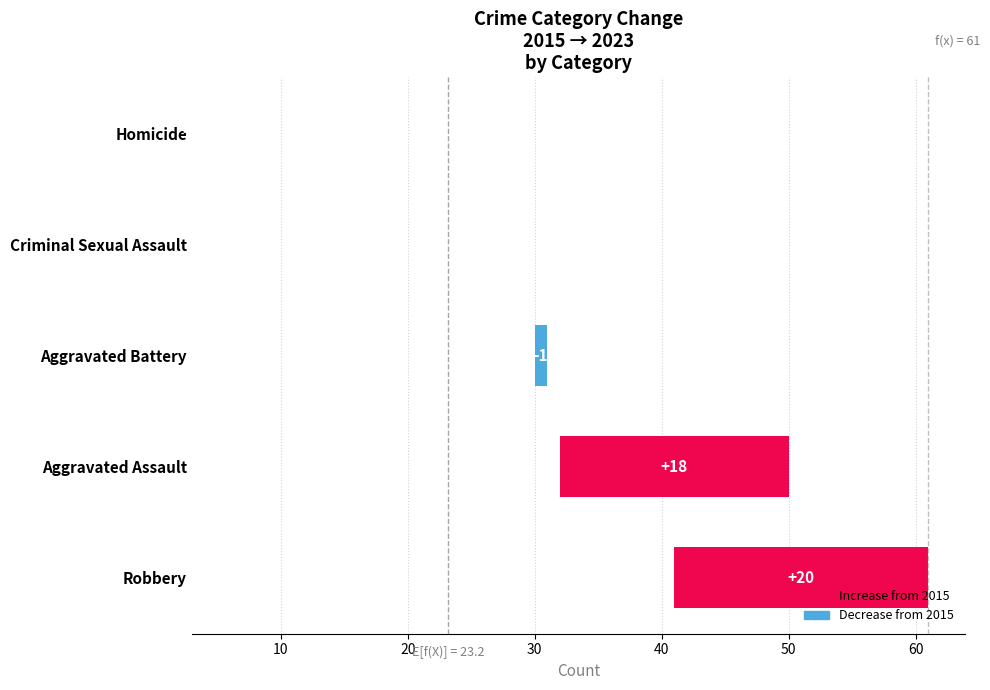

How many categories are shown in the chart?

5